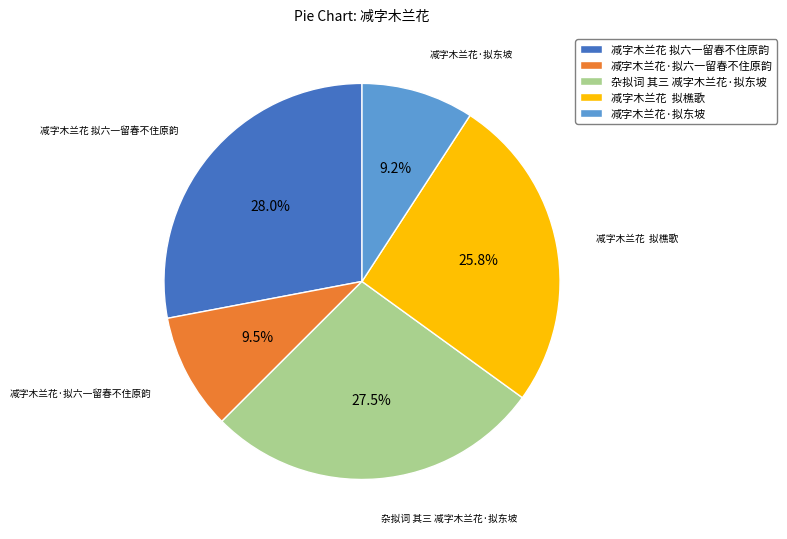

Approximately how many times larger is the value at 减字木兰花·拟六一留春不住原韵 compared to 减字木兰花 拟樵歌?

0.4